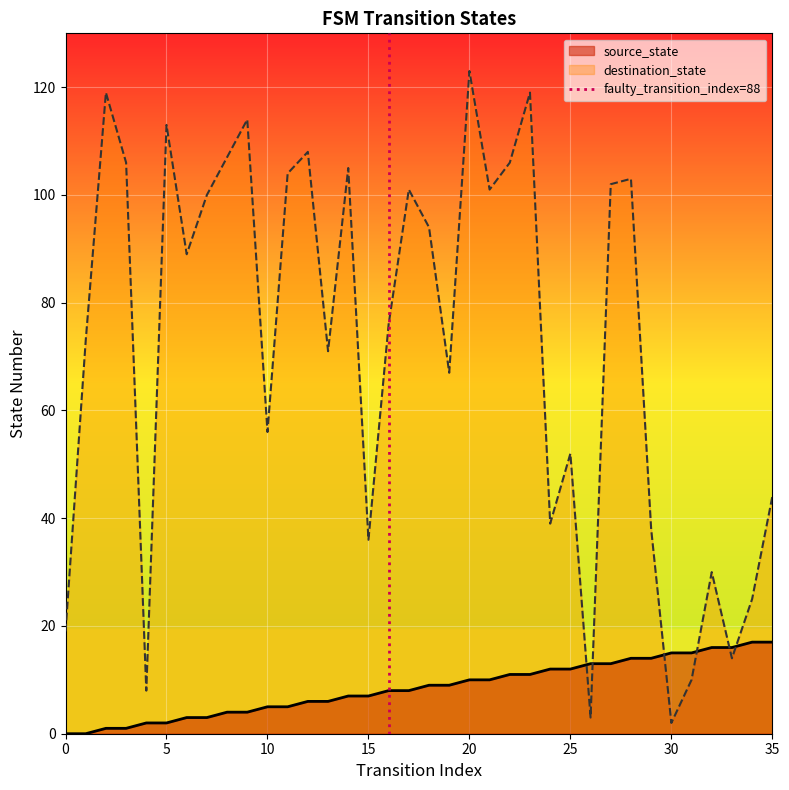

Which series ends up on top after the final intersection of destination_state and source_state?

destination_state